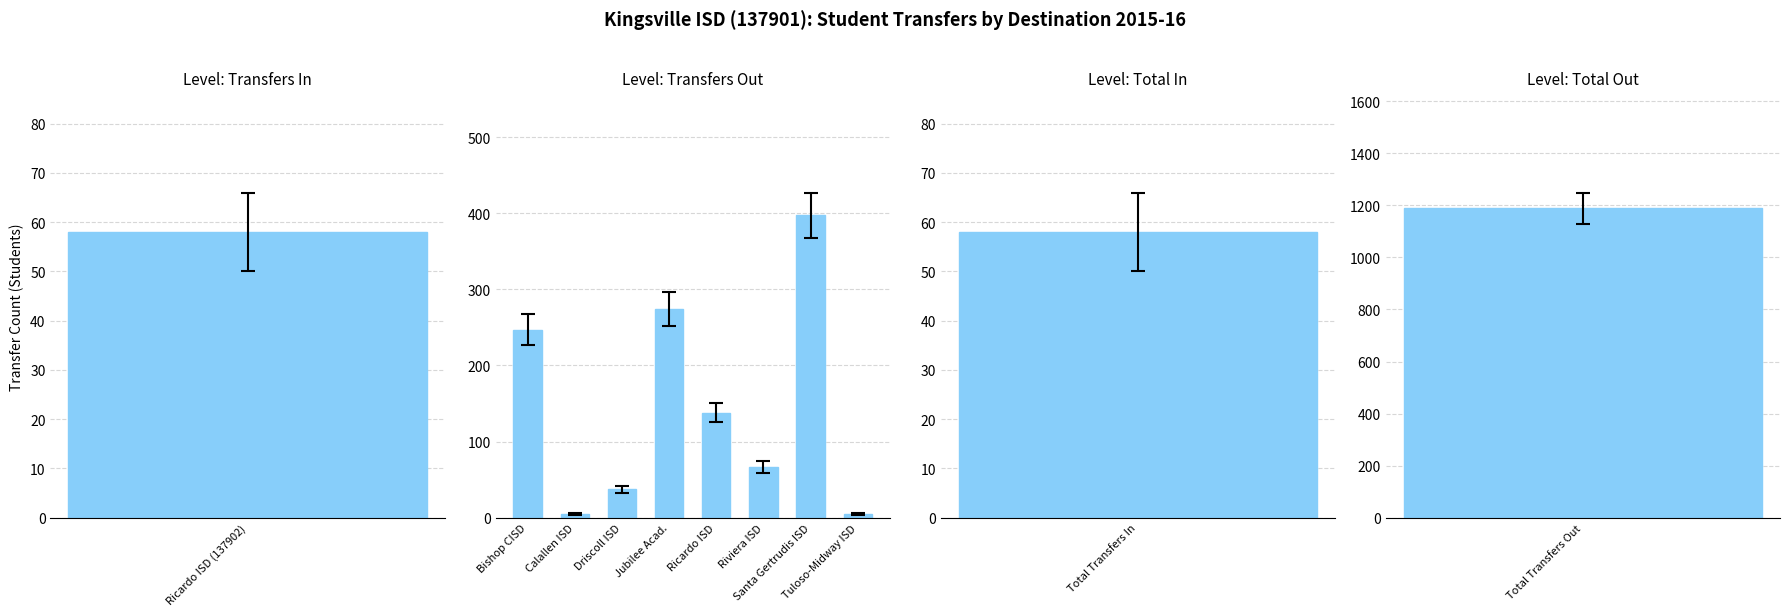

How many data points are less than 138?

4